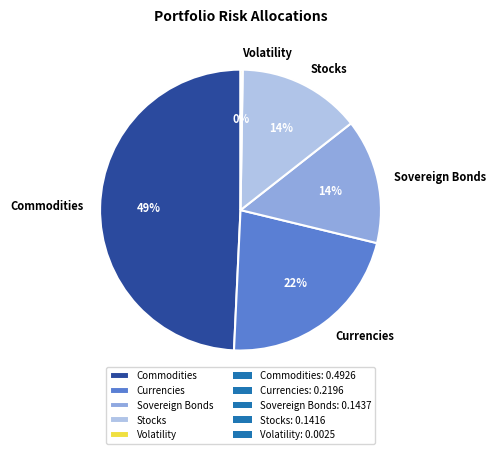

Which slice is the largest?

Commodities